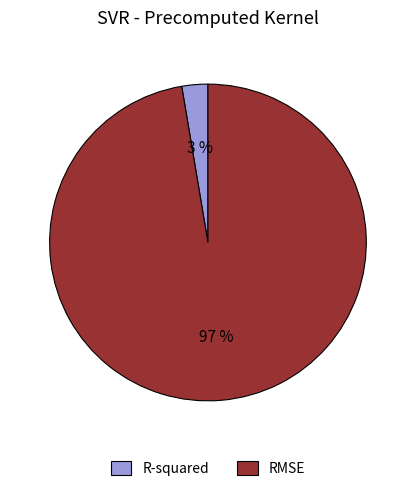

Is RMSE the majority of the pie?

Yes